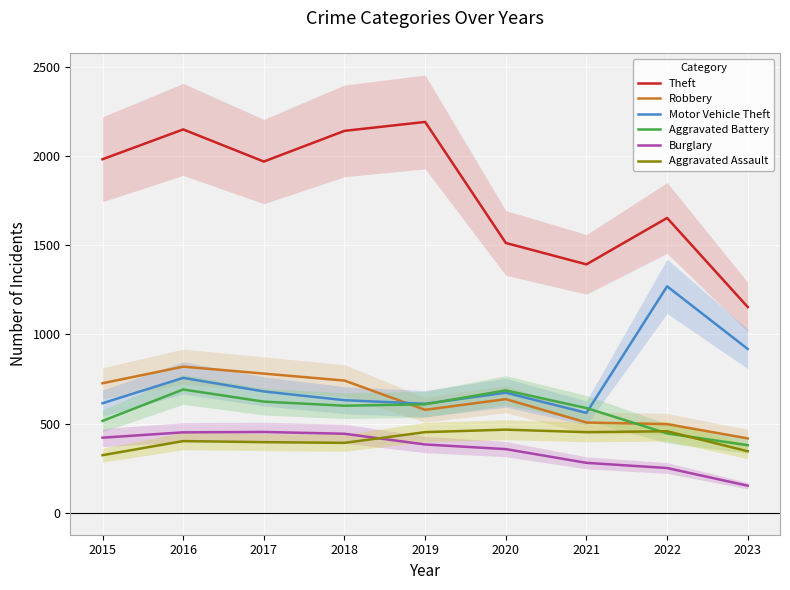

At which label does Motor Vehicle Theft reach its minimum?

2021